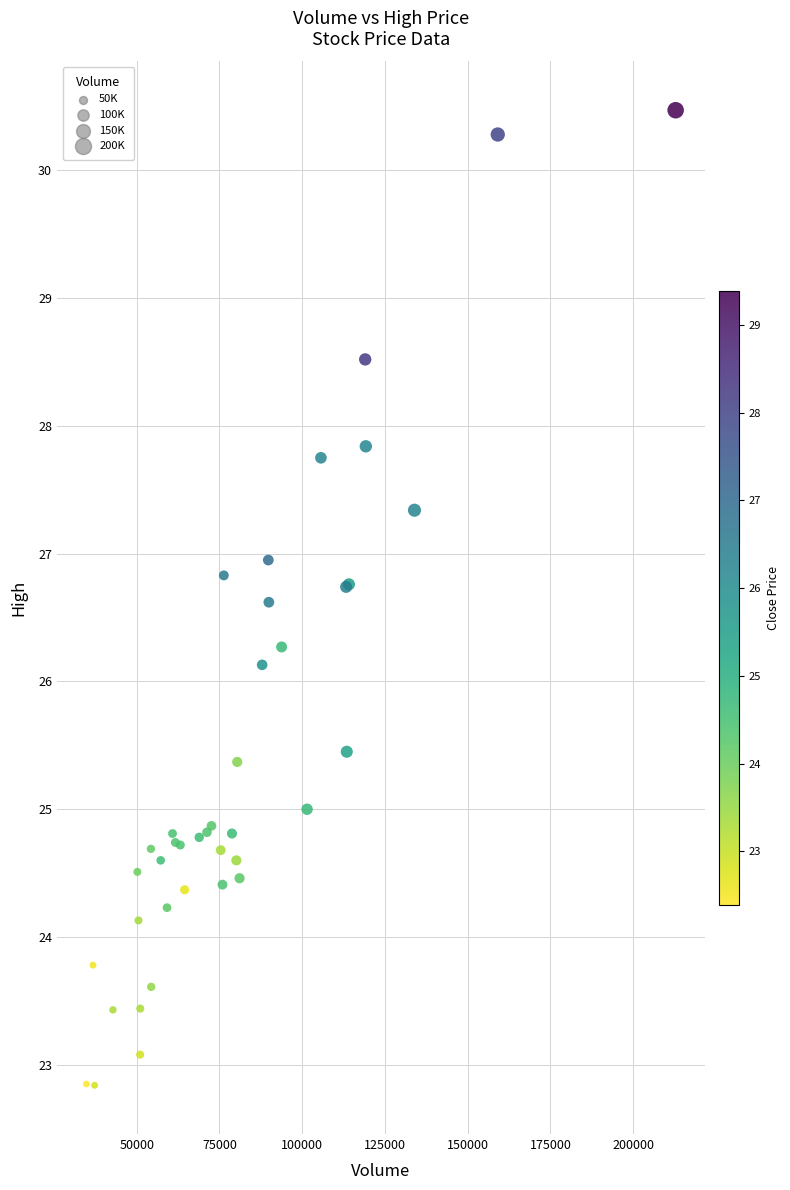

What Y value in the scatter plot is closest to 26?

26.1